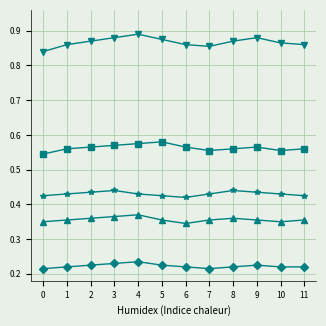

What is the total value across all series at 8?

2.5